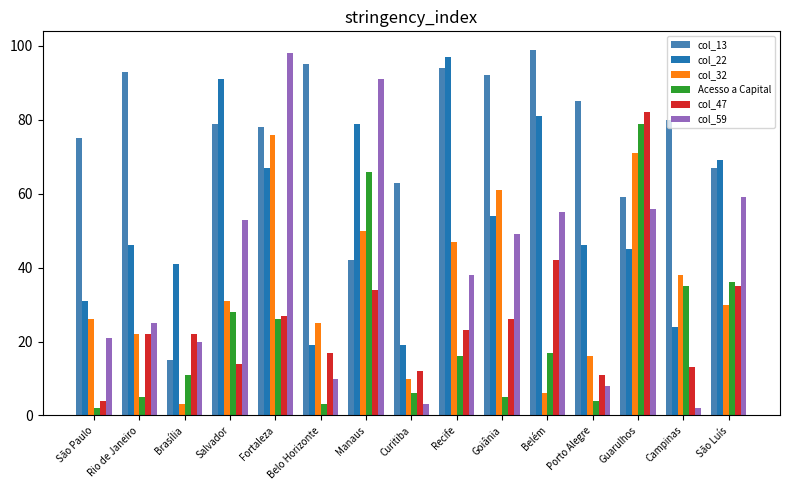

What position from the right is Brasília?

13